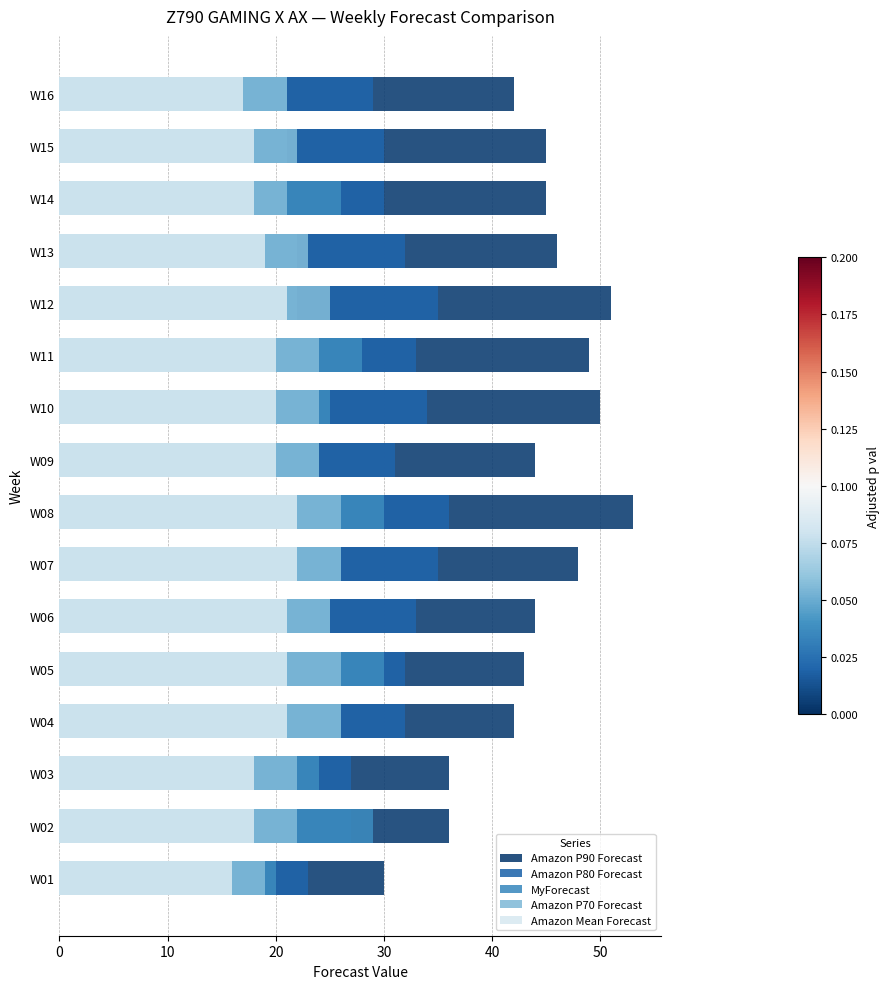

How many groups of bars are there?

16